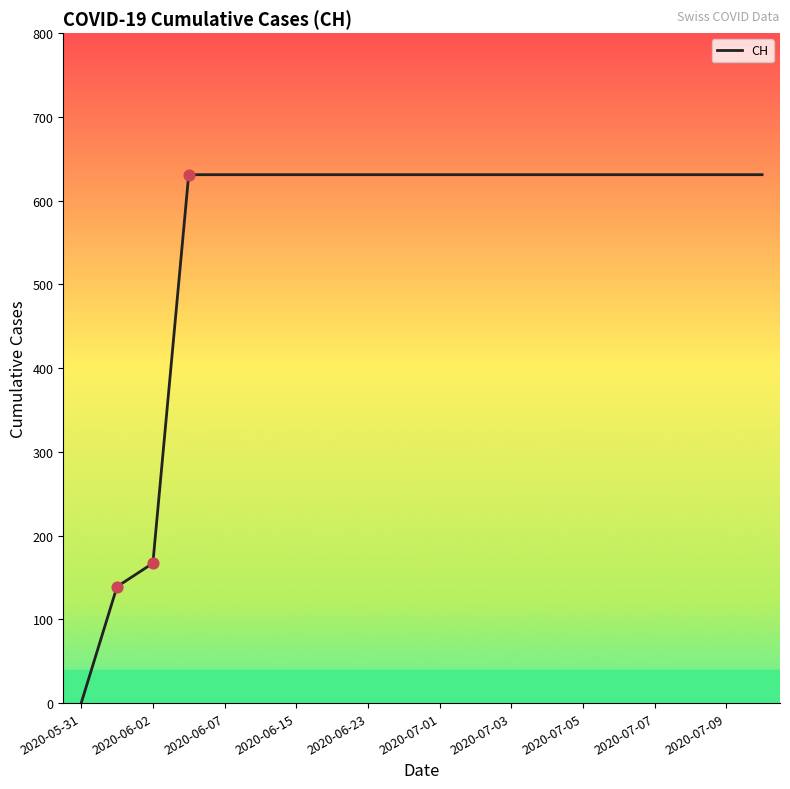

What is the maximum value shown in the chart?

631